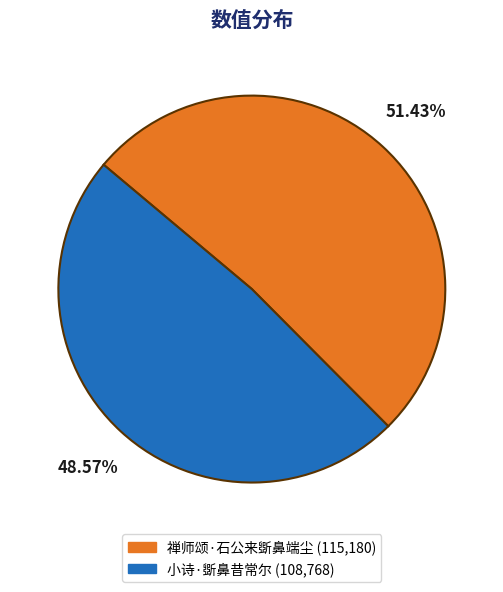

What is the largest slice in the pie chart?

禅师颂·石公来斲鼻端尘